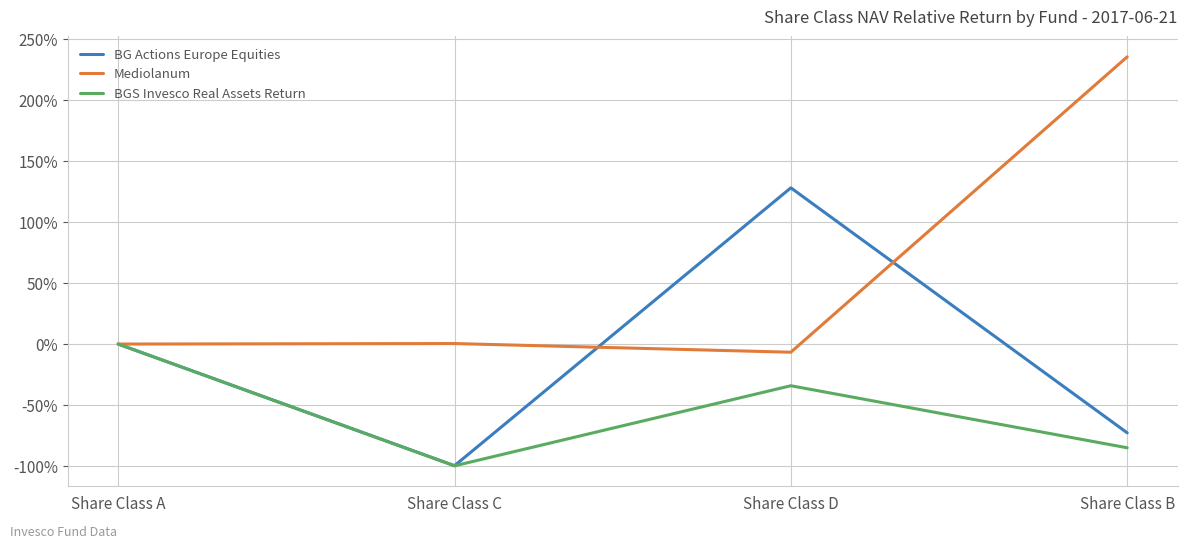

Does the chart display data point markers on the line(s)?

No